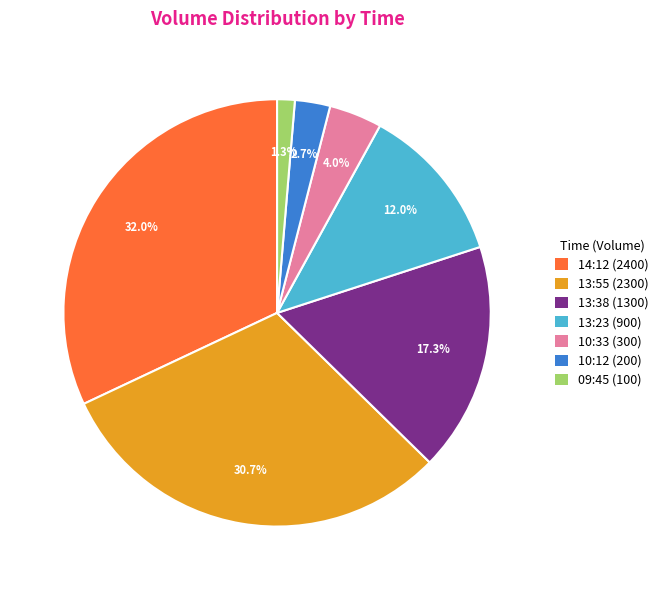

Which category has the biggest portion of the pie?

14:12